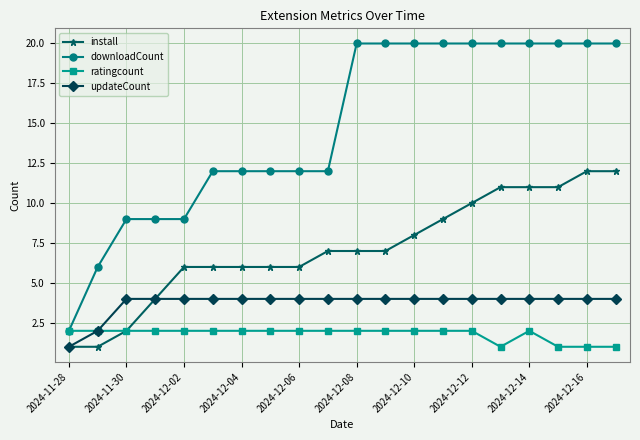

Which series has the largest total across all categories?

downloadCount